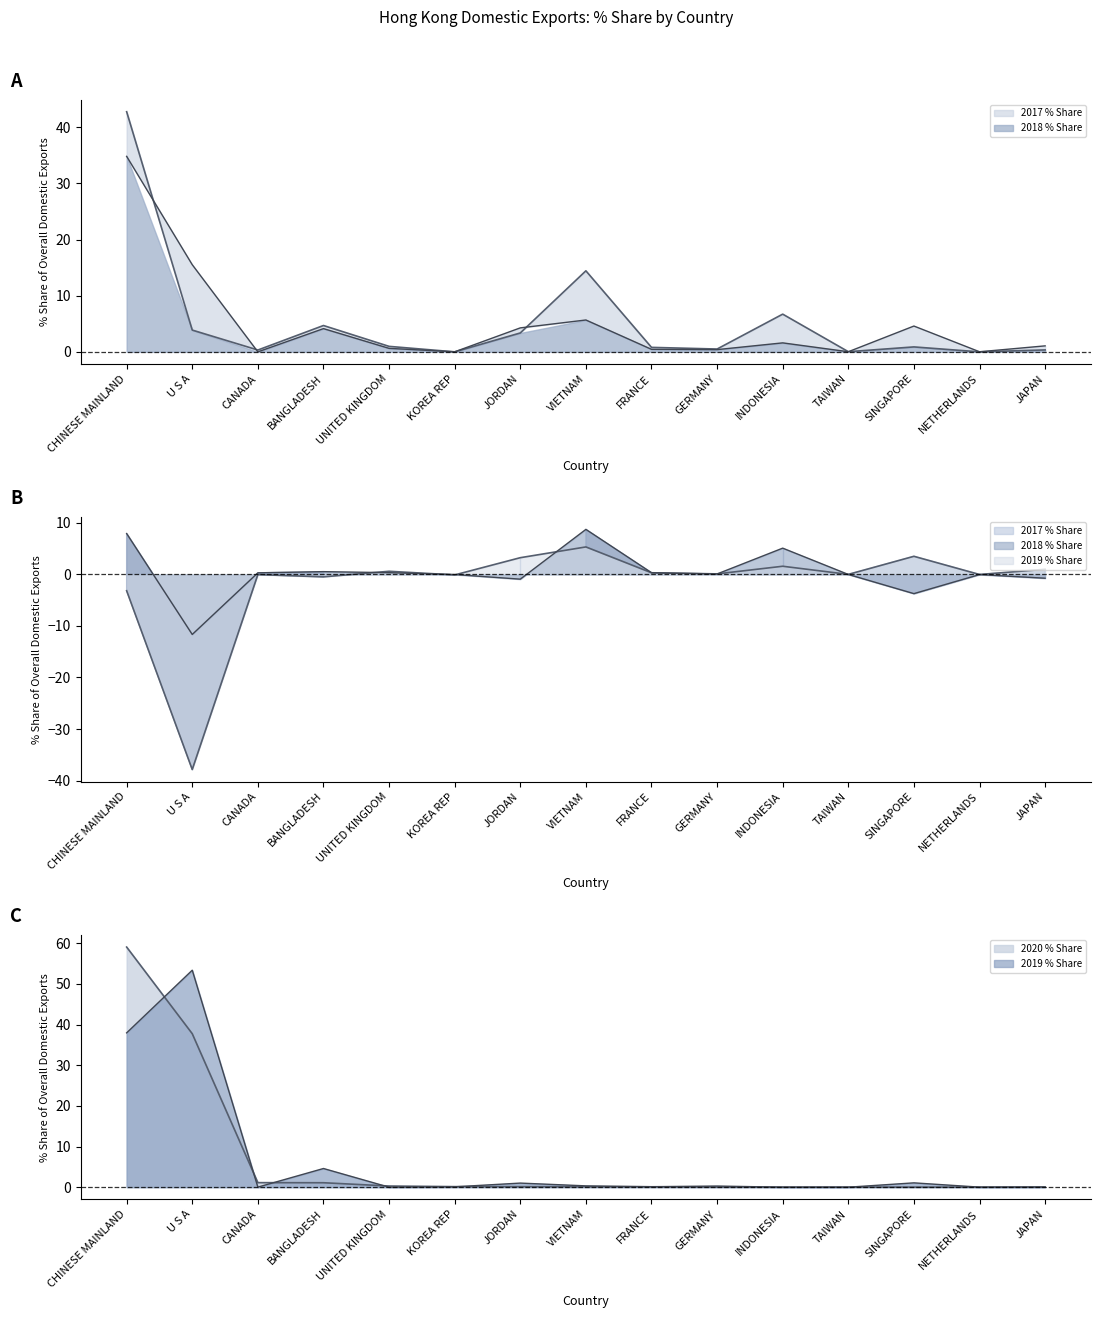

Where is the first local maximum for 2017 % Share?

BANGLADESH